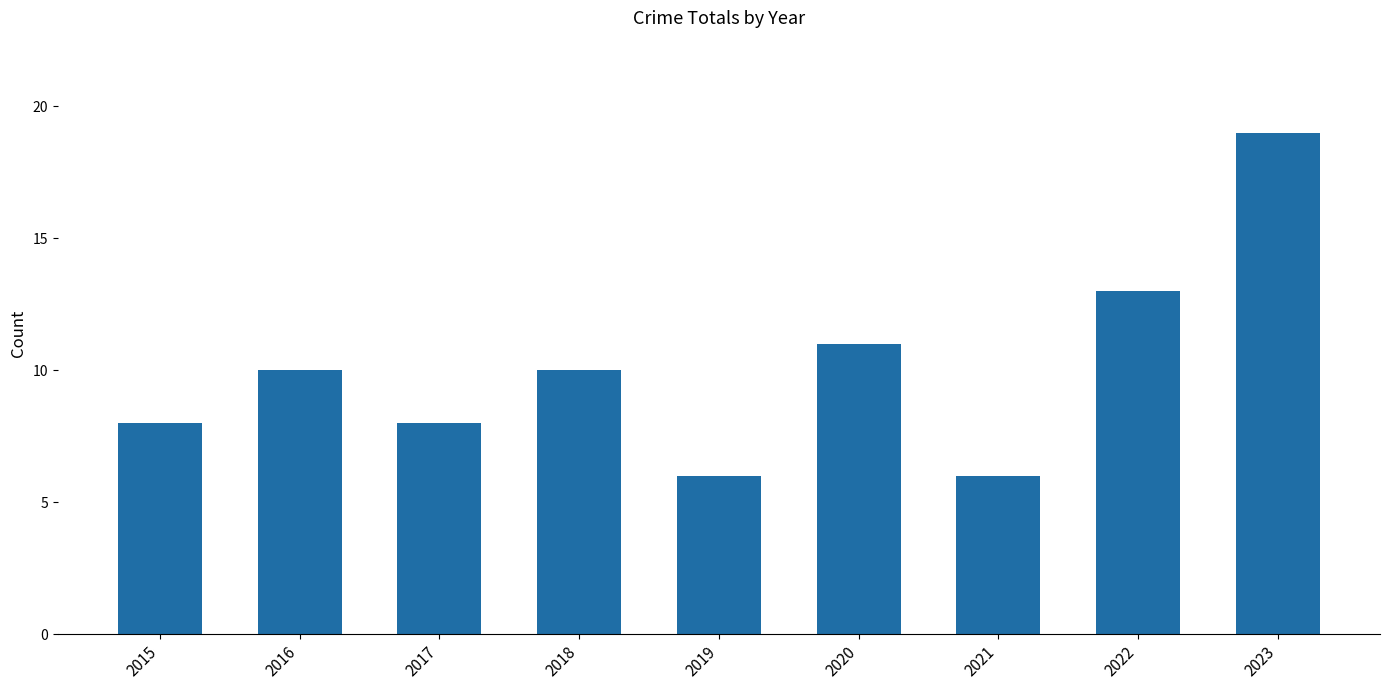

True or false: the data shows 13 at 2022.

True